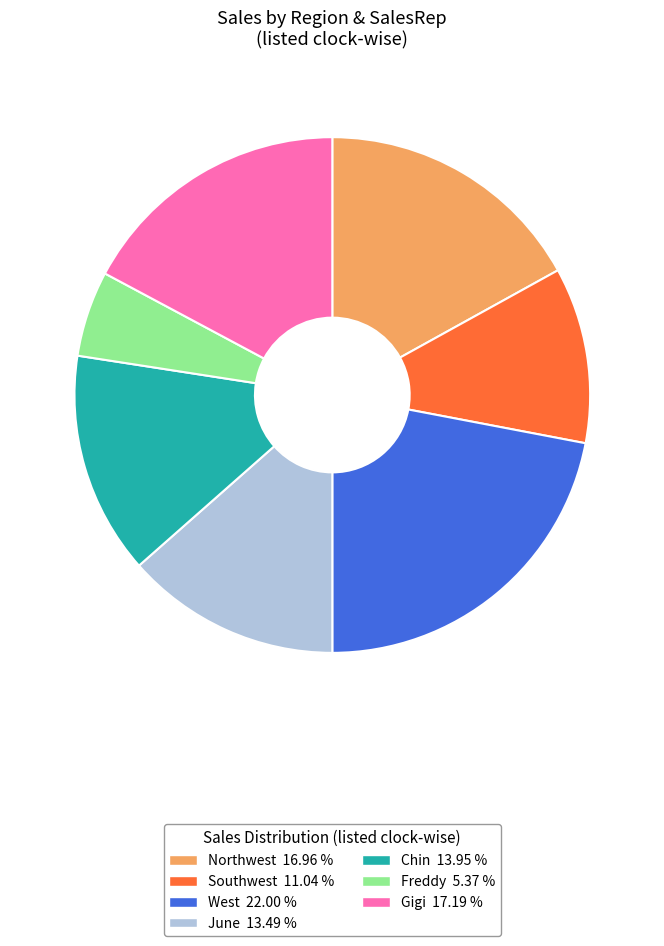

Combined, do Gigi and Northwest account for over 50%?

No